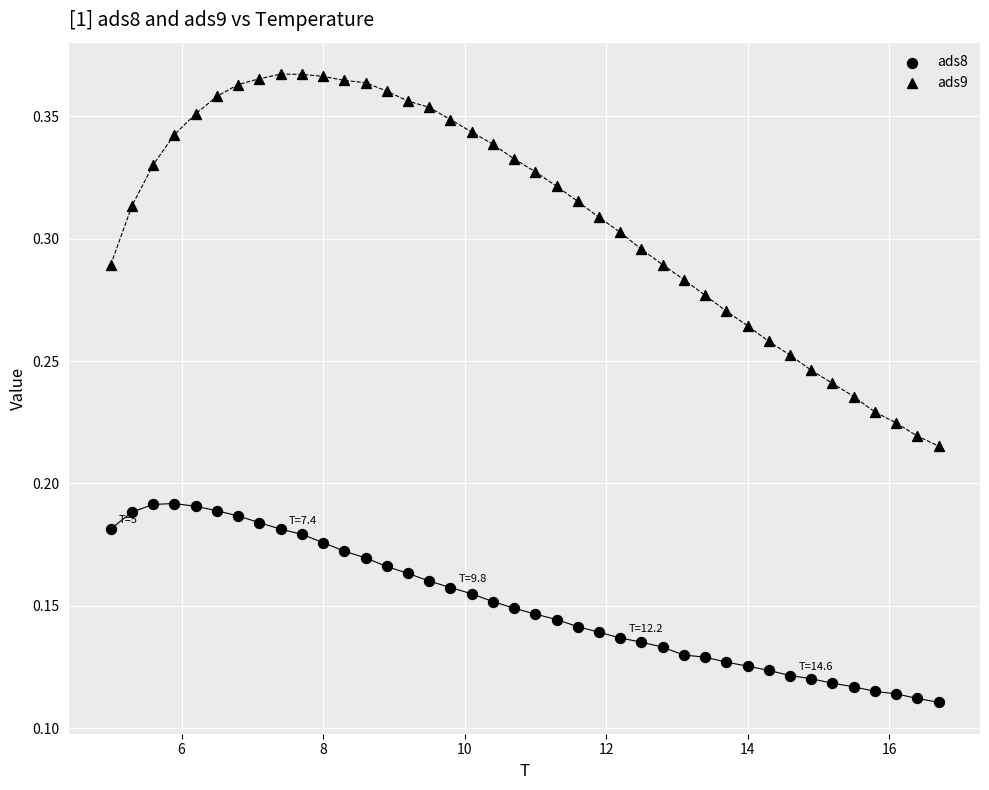

How many data points are displayed?

80